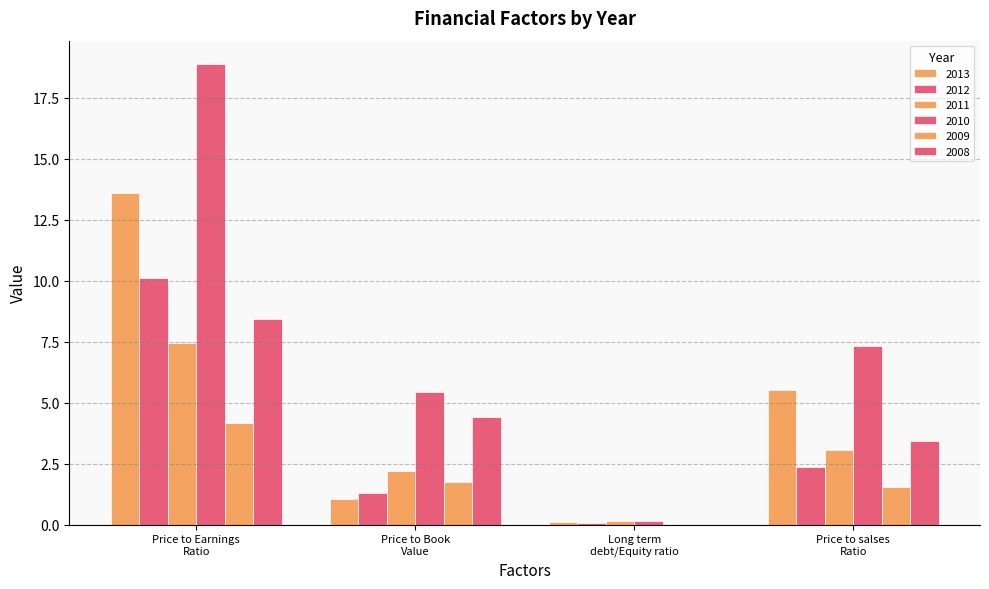

Reading left to right, list all the values displayed in this chart.

2013: Price to Earnings Ratio=13.6	Price to Book Value=1.0	Long term debt/Equity ratio=0.1	Price to salses Ratio=5.5
2012: Price to Earnings Ratio=10.1	Price to Book Value=1.3	Long term debt/Equity ratio=0.1	Price to salses Ratio=2.4
2011: Price to Earnings Ratio=7.5	Price to Book Value=2.2	Long term debt/Equity ratio=0.1	Price to salses Ratio=3.0
2010: Price to Earnings Ratio=18.9	Price to Book Value=5.4	Long term debt/Equity ratio=0.2	Price to salses Ratio=7.3
2009: Price to Earnings Ratio=4.2	Price to Book Value=1.8	Long term debt/Equity ratio=0.0	Price to salses Ratio=1.6
2008: Price to Earnings Ratio=8.4	Price to Book Value=4.4	Long term debt/Equity ratio=0.0	Price to salses Ratio=3.4